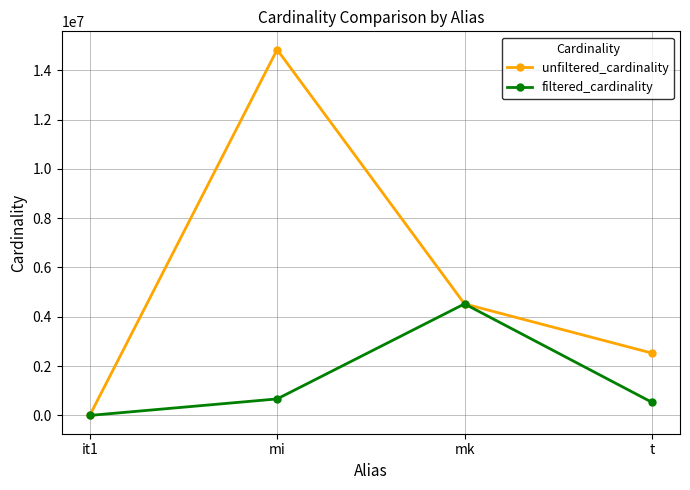

What is the minimum value for unfiltered_cardinality?

113